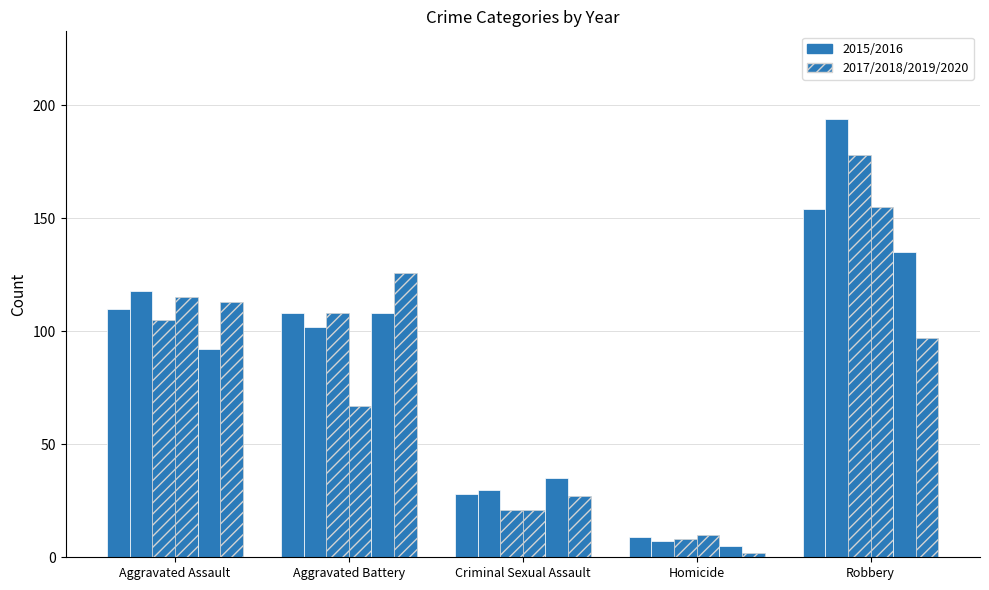

How many bars are there in total?

30